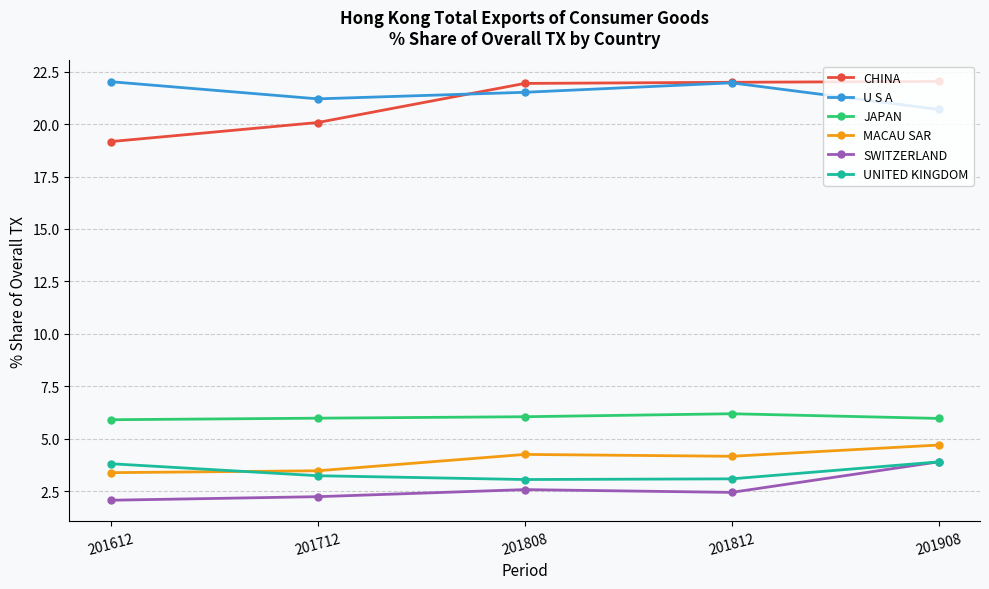

What is the maximum value shown in the chart?

22.0